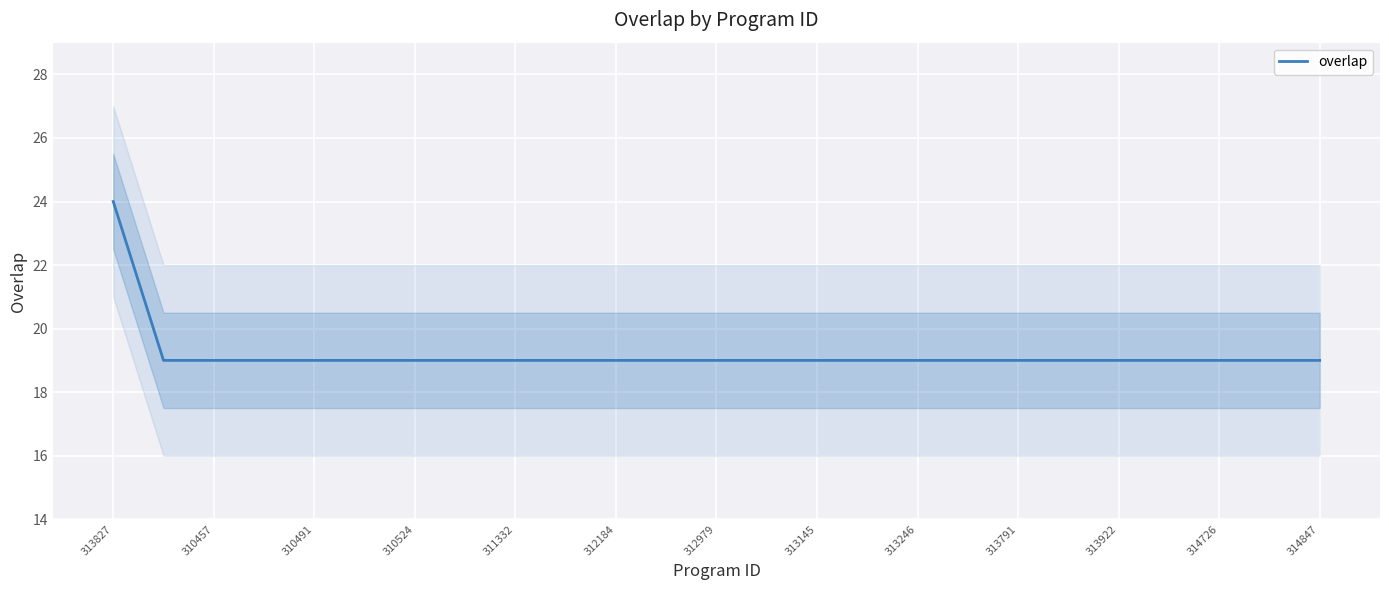

The overlap series shows 19 at 313791. True or false?

True